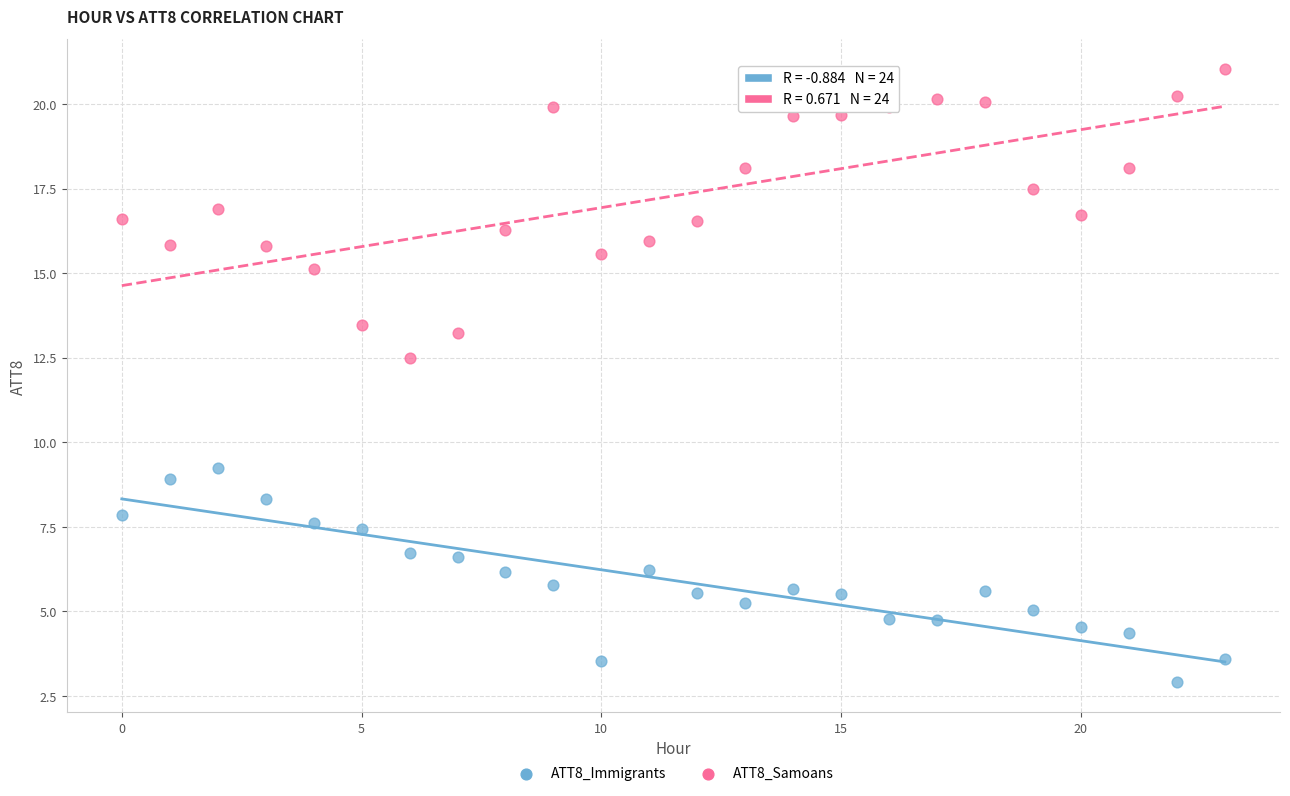

Across all data points, what is the range of Y values (max minus min)?

18.1